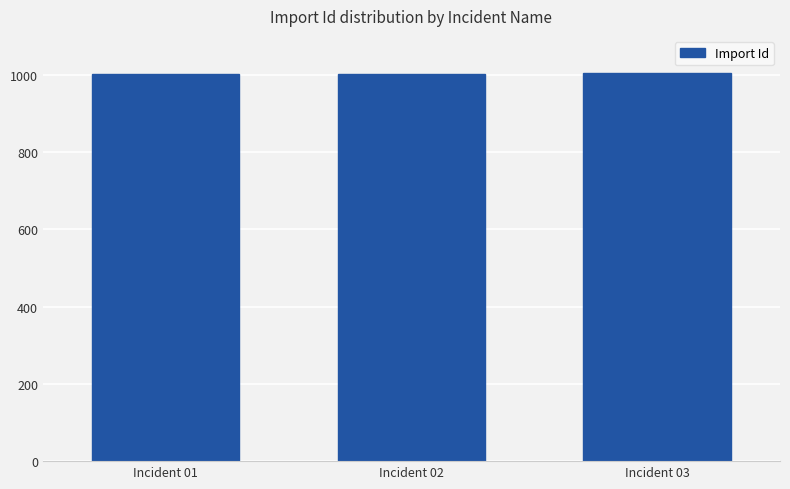

Does the chart contain stacked bars?

No